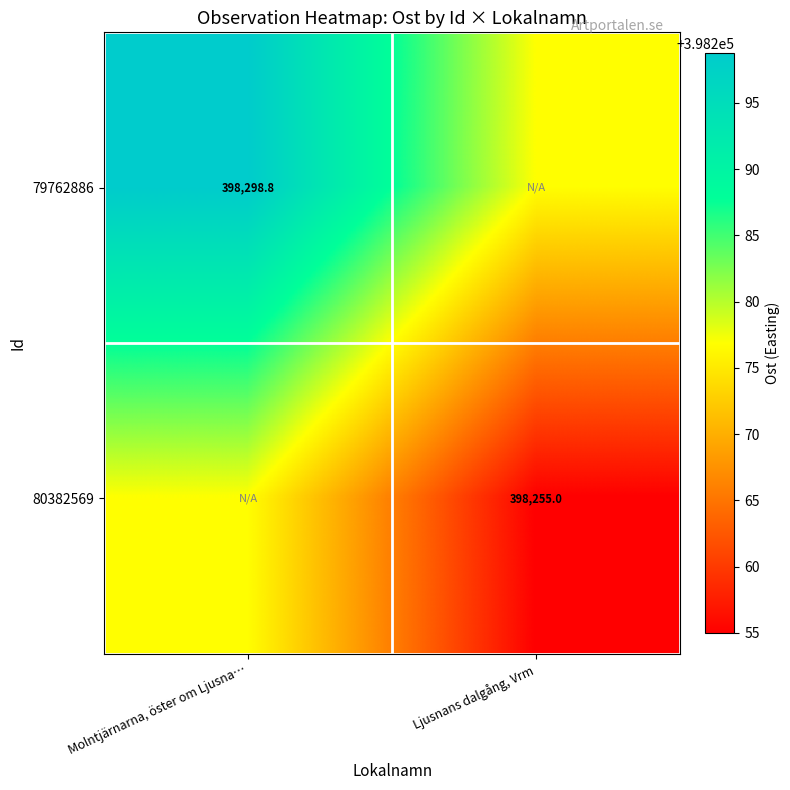

Which category has the highest value across all series?

Molntjärnarna, öster om Ljusna…